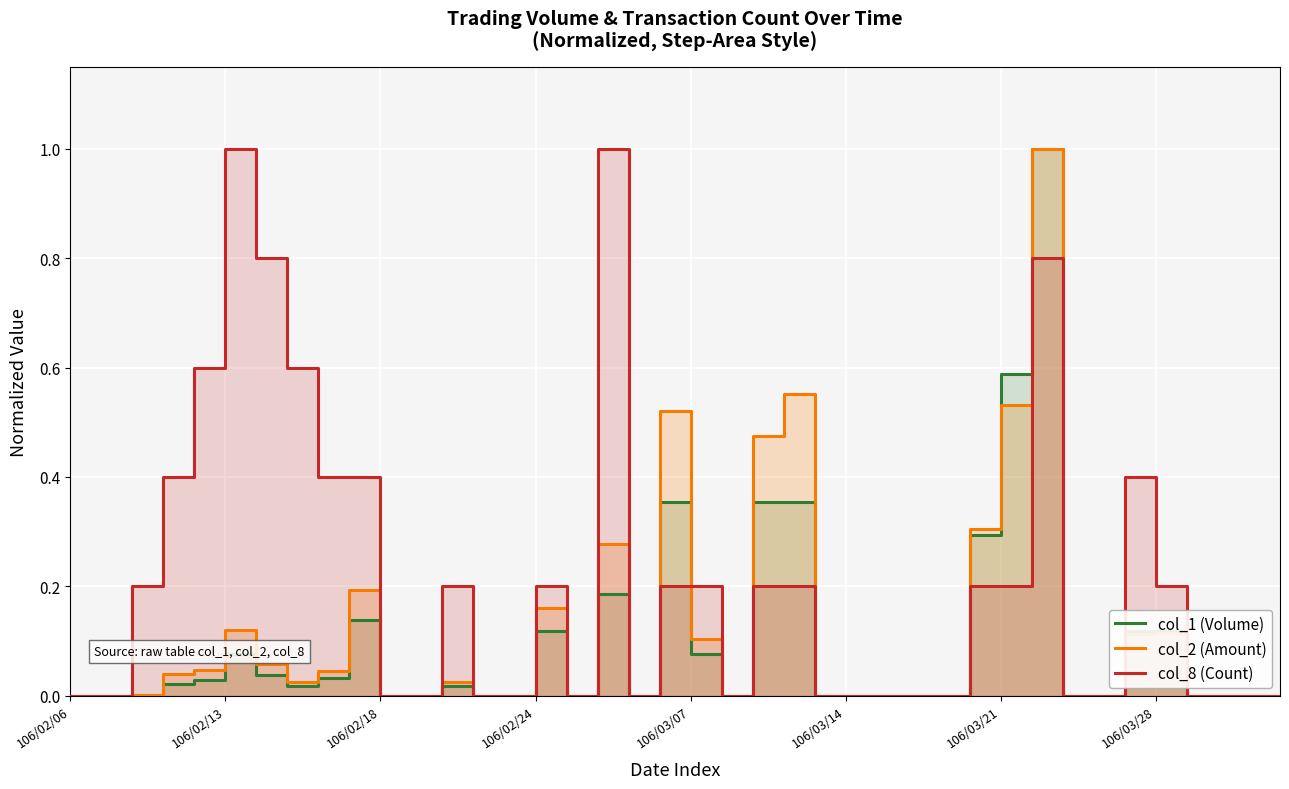

Which series has the largest total across all categories?

col_8 (Count)